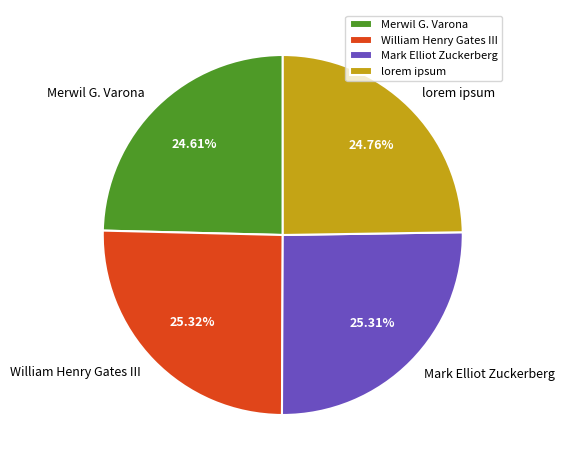

To the nearest percent, what is the average slice percentage?

25%